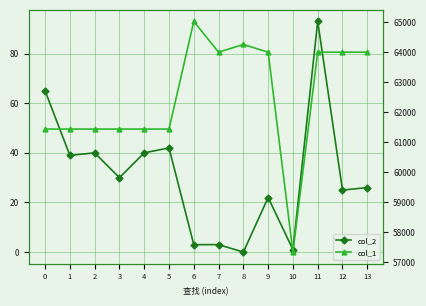

In col_2, how many points are lower than both neighbors (excluding endpoints)?

5